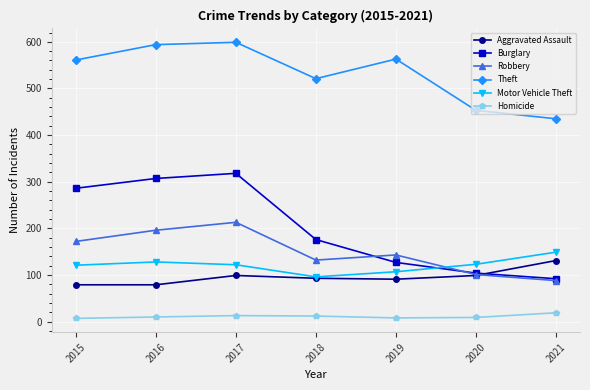

Which category has the highest value in the Aggravated Assault series?

2021